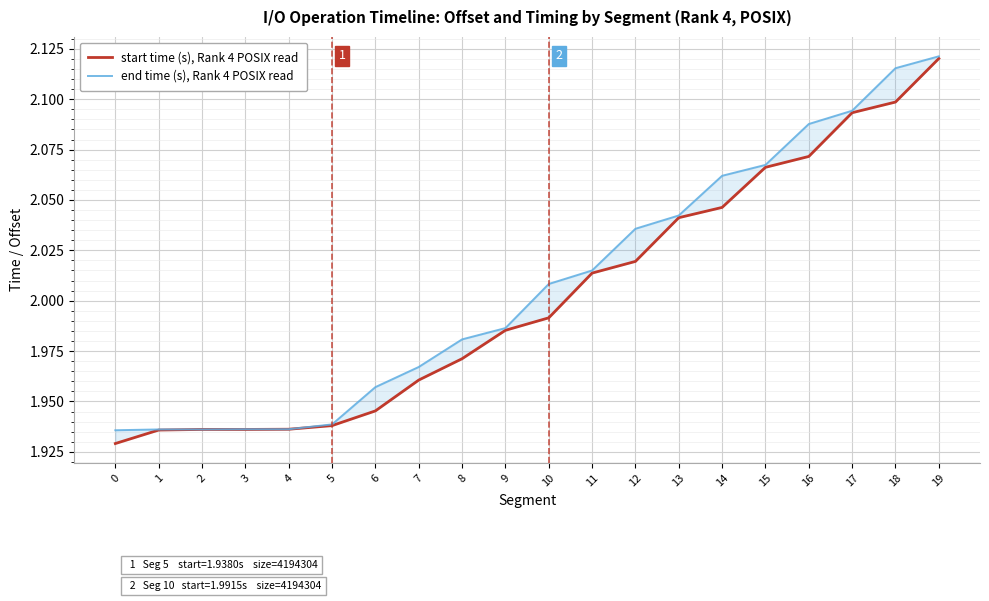

Which category has the highest value in the end time (s), Rank 4 POSIX read series?

19